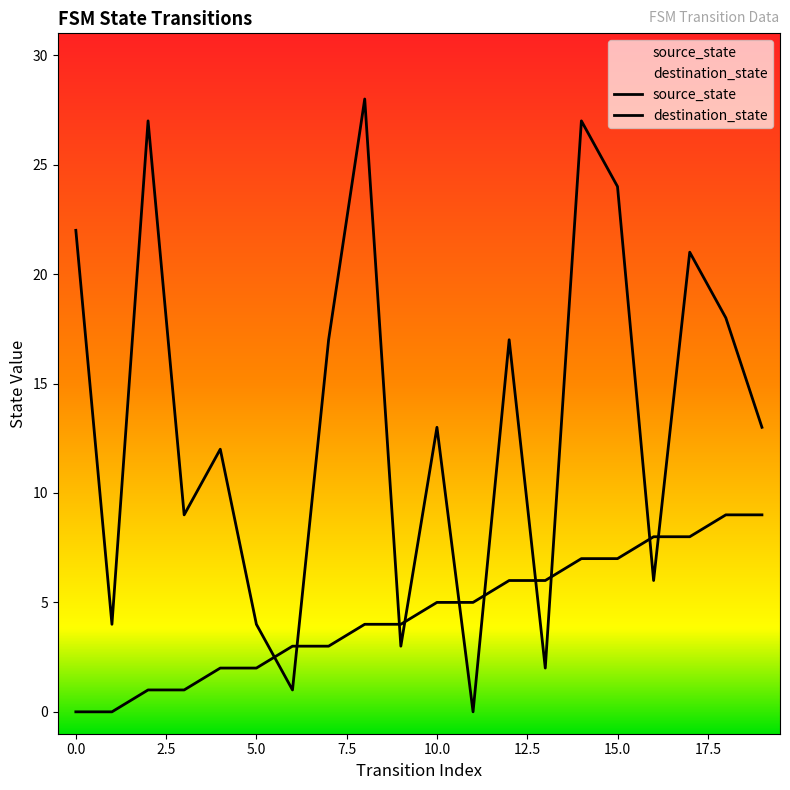

What is the difference between the destination_state values at 12.5 and 17?

20